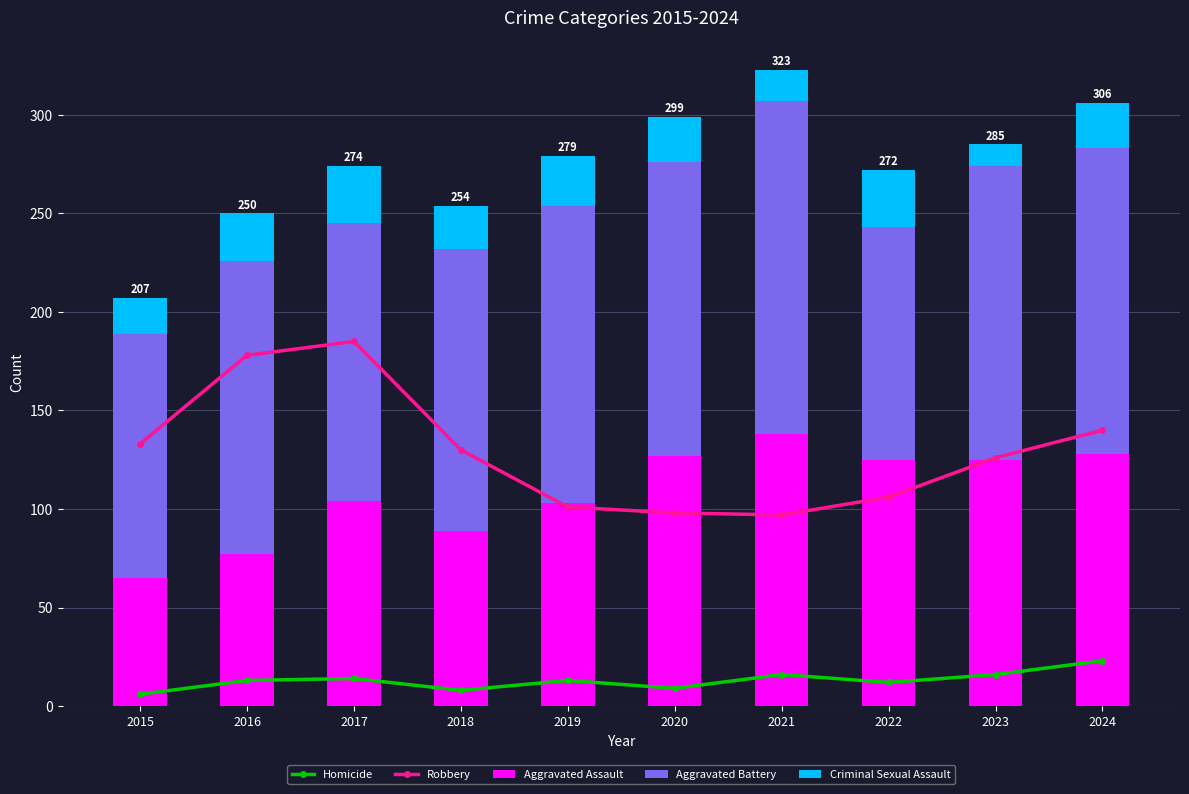

At which label does Homicide first exceed 13?

2017